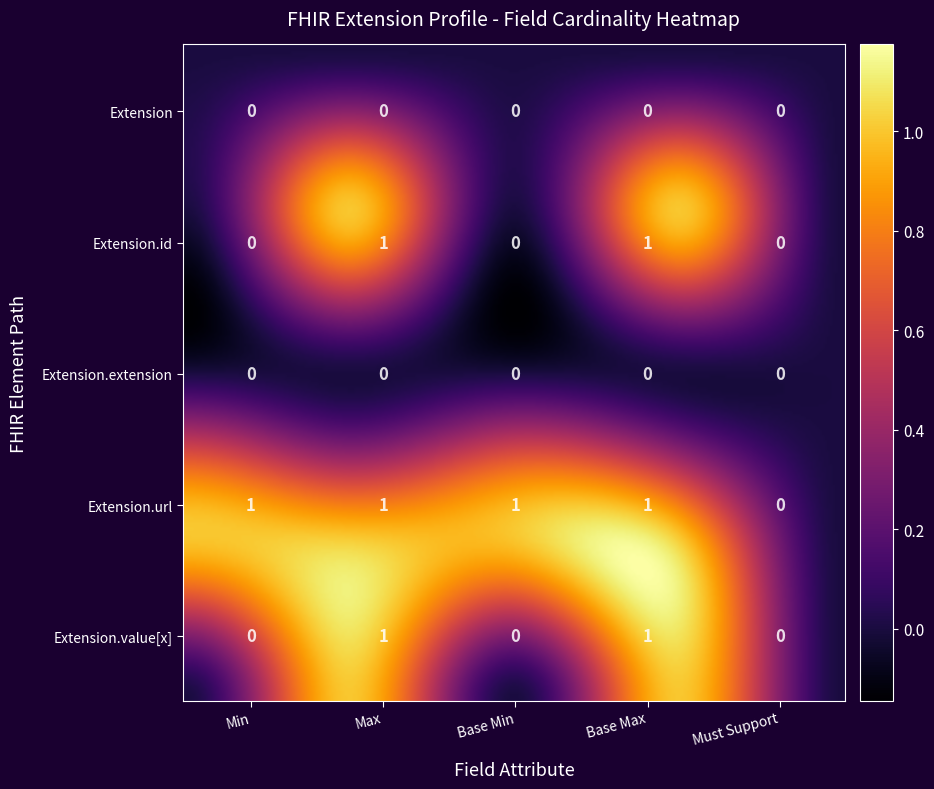

Is the value of Extension.id at Must Support greater than the value of Extension.extension at Min?

No